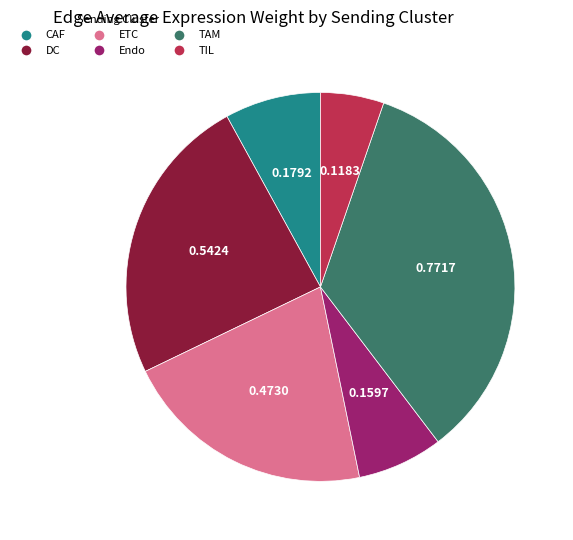

Does CAF represent more than half of the total?

No